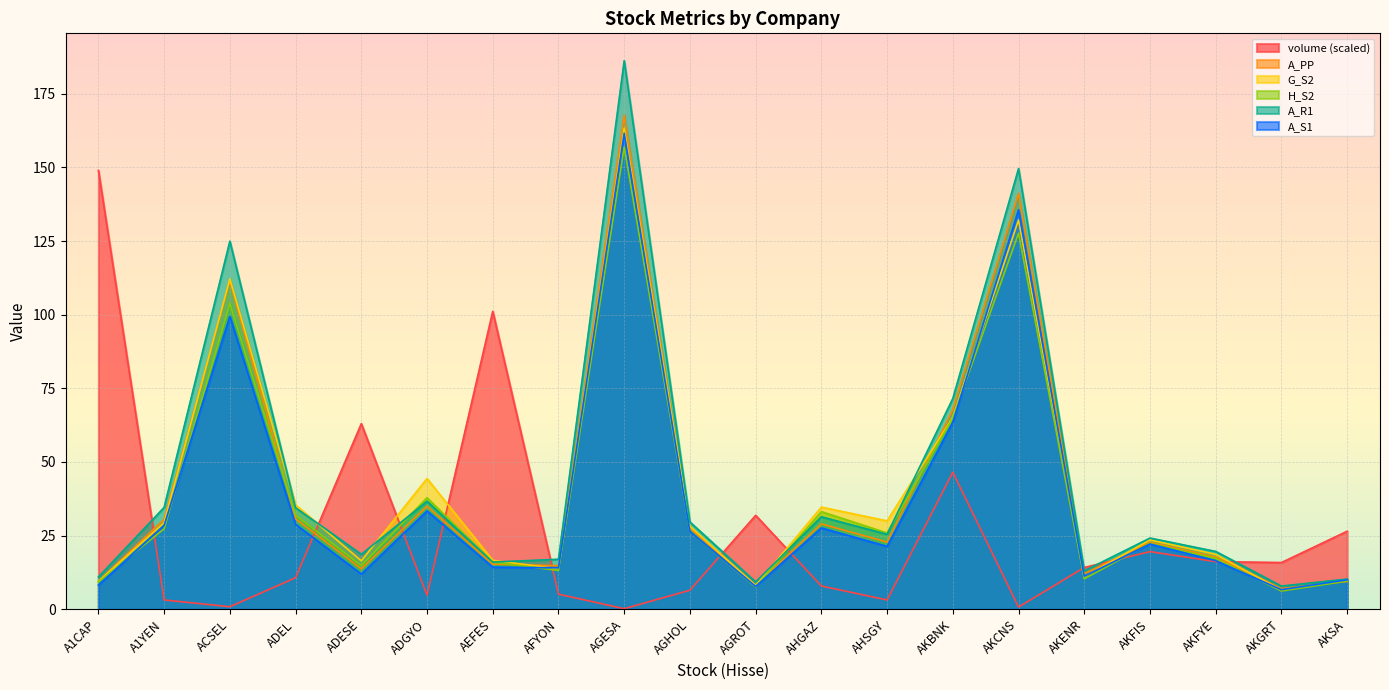

Reading right to left, what are all the values shown in this chart?

volume: AKSA=26.5	AKGRT=15.9	AKFYE=16.2	AKFIS=19.6	AKENR=14.2	AKCNS=0.8	AKBNK=46.5	AHSGY=3.2	AHGAZ=7.9	AGROT=31.9	AGHOL=6.5	AGESA=0.2	AFYON=5.1	AEFES=101.1	ADGYO=4.8	ADESE=63.0	ADEL=10.7	ACSEL=0.9	A1YEN=3.2	A1CAP=149.0
A_PP: AKSA=9.4	AKGRT=7.0	AKFYE=17.7	AKFIS=22.8	AKENR=12.1	AKCNS=141.2	AKBNK=67.8	AHSGY=22.8	AHGAZ=29.0	AGROT=8.2	AGHOL=27.6	AGESA=167.8	AFYON=14.8	AEFES=15.3	ADGYO=35.0	ADESE=13.7	ADEL=30.7	ACSEL=111.5	A1YEN=30.6	A1CAP=9.5
G_S2: AKSA=9.8	AKGRT=6.5	AKFYE=18.6	AKFIS=23.5	AKENR=11.0	AKCNS=132.2	AKBNK=65.2	AHSGY=30.0	AHGAZ=34.7	AGROT=8.0	AGHOL=28.2	AGESA=163.4	AFYON=13.7	AEFES=16.6	ADGYO=44.4	ADESE=16.4	ADEL=35.5	ACSEL=112.2	A1YEN=29.4	A1CAP=9.5
H_S2: AKSA=9.6	AKGRT=6.2	AKFYE=17.2	AKFIS=22.4	AKENR=10.3	AKCNS=127.7	AKBNK=64.9	AHSGY=25.9	AHGAZ=33.1	AGROT=7.6	AGHOL=26.4	AGESA=156.9	AFYON=13.2	AEFES=16.0	ADGYO=37.8	ADESE=14.8	ADEL=31.9	ACSEL=103.8	A1YEN=27.3	A1CAP=9.3
A_R1: AKSA=10.2	AKGRT=7.9	AKFYE=19.6	AKFIS=24.2	AKENR=13.1	AKCNS=149.6	AKBNK=71.5	AHSGY=25.4	AHGAZ=31.4	AGROT=9.3	AGHOL=29.6	AGESA=186.2	AFYON=17.0	AEFES=16.0	ADGYO=36.7	ADESE=18.6	ADEL=34.5	ACSEL=125.0	A1YEN=34.6	A1CAP=11.0
A_S1: AKSA=10.0	AKGRT=6.7	AKFYE=16.5	AKFIS=22.1	AKENR=11.2	AKCNS=135.6	AKBNK=63.5	AHSGY=21.4	AHGAZ=27.6	AGROT=7.8	AGHOL=26.4	AGESA=161.6	AFYON=14.1	AEFES=14.3	ADGYO=33.4	ADESE=11.9	ADEL=28.8	ACSEL=99.5	A1YEN=28.5	A1CAP=8.2